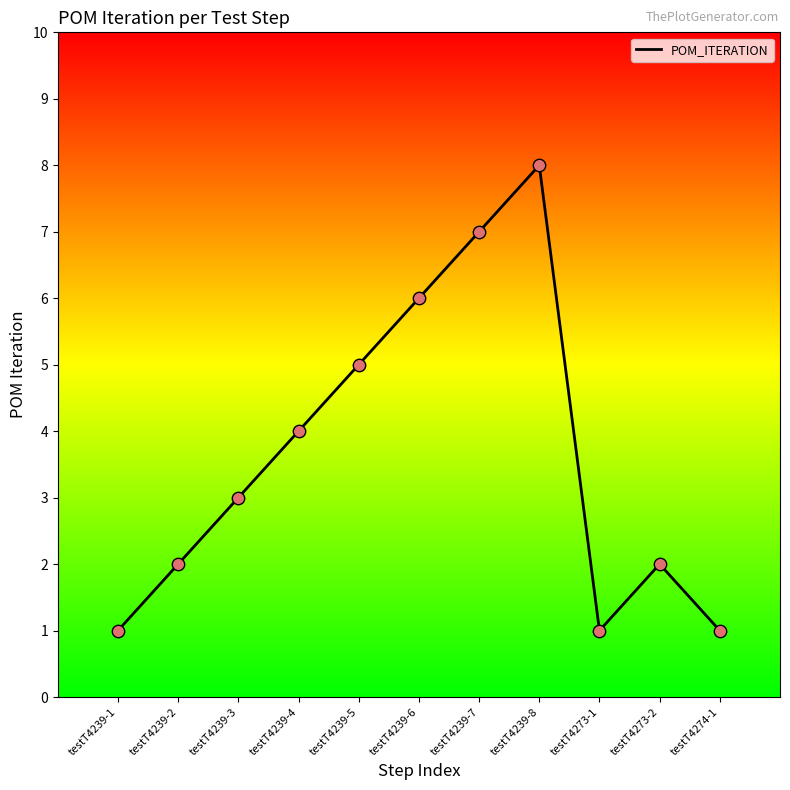

Approximately how many times larger is the value at testT4274-1 compared to testT4239-5?

0.2